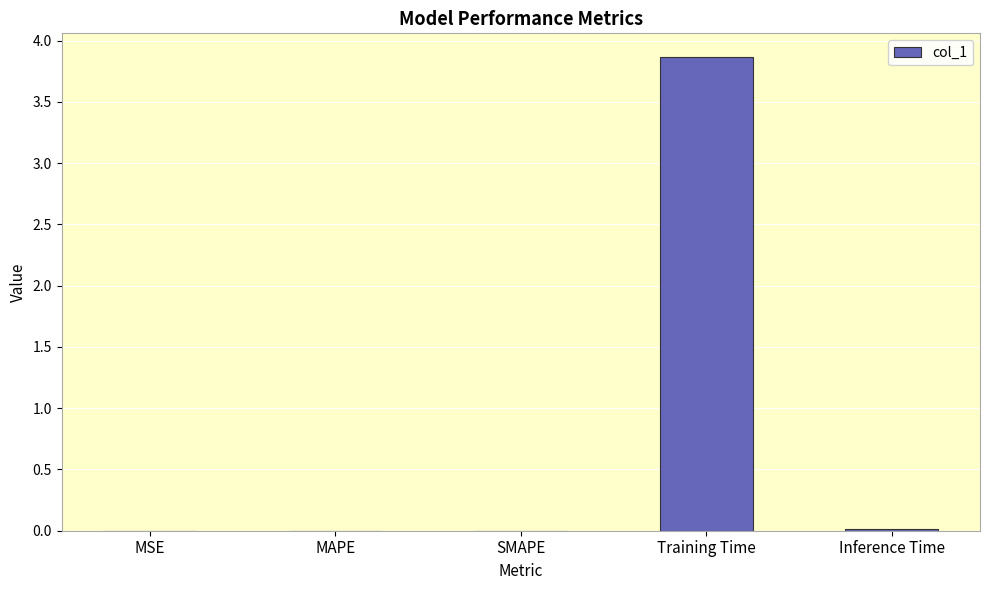

Between MSE and Training Time, which is larger?

Training Time